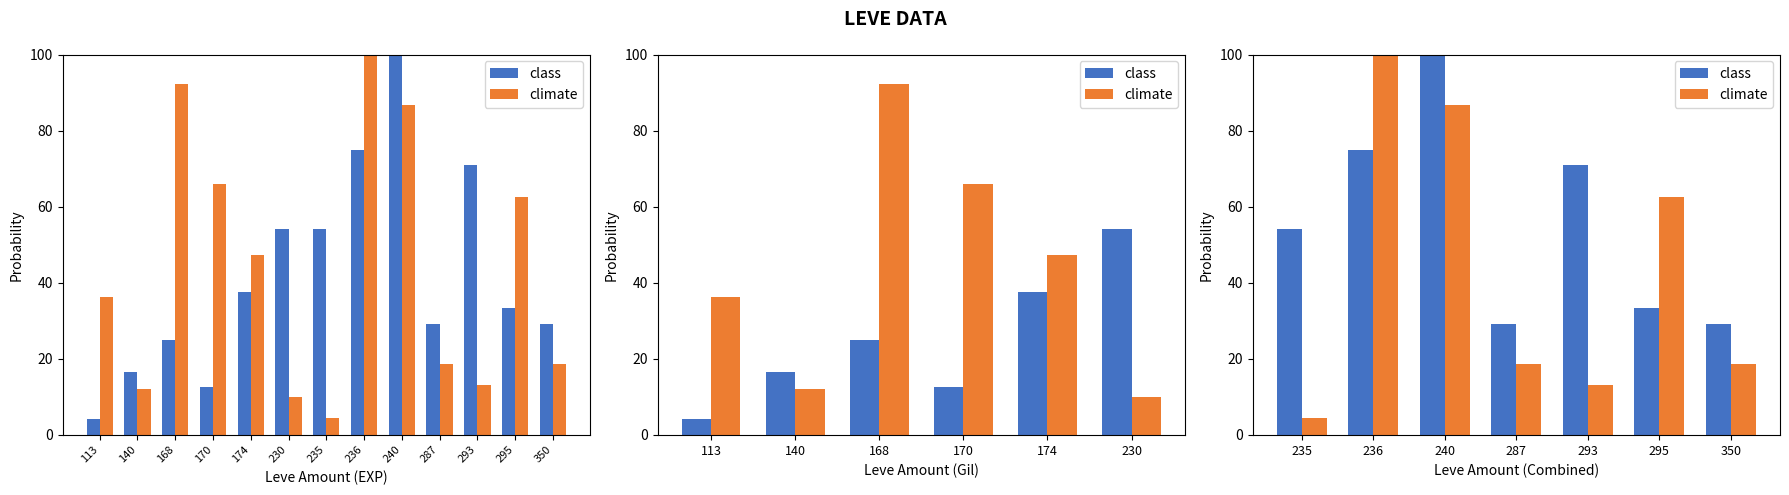

What is the average value of the class series?

56.0